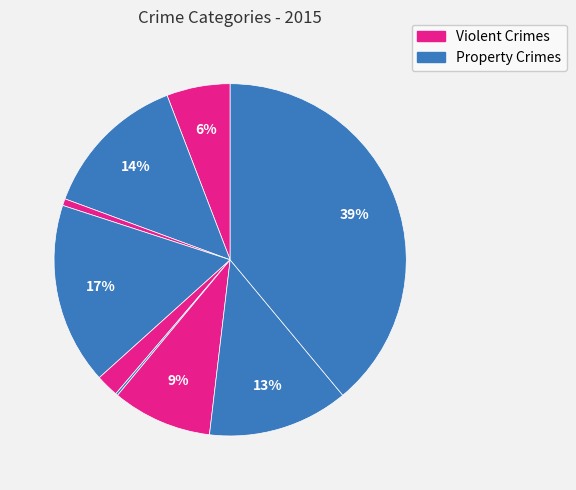

To the nearest percent, what is the difference between the largest and smallest slice percentages?

39%